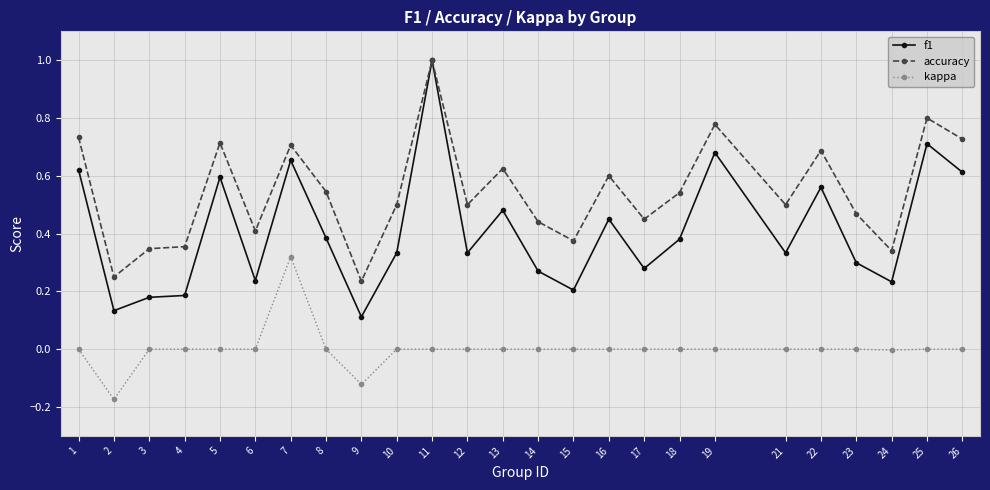

How many lines are shown in the chart?

3